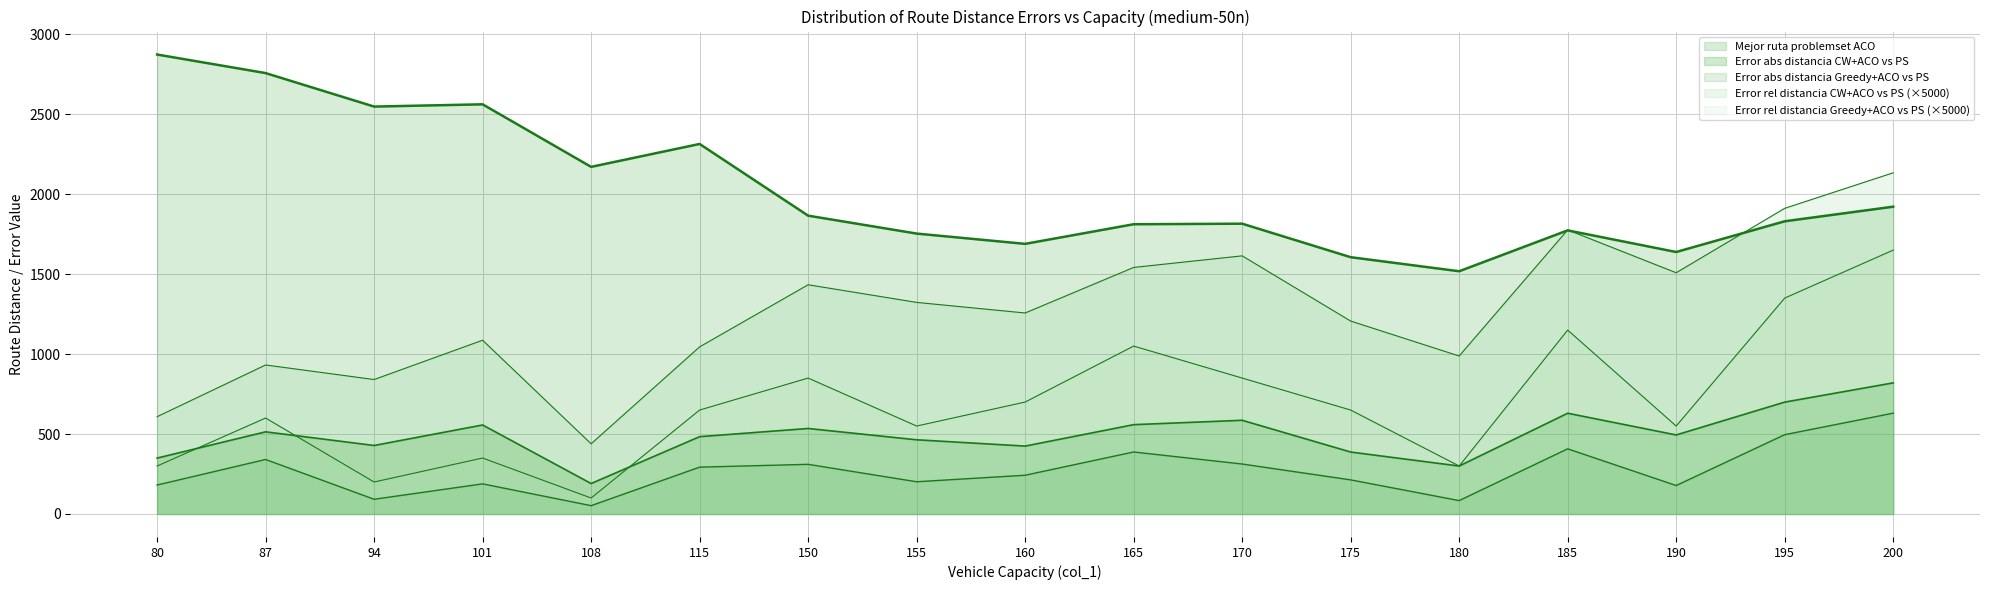

What is the difference between the highest and lowest values at 165?

1424.0